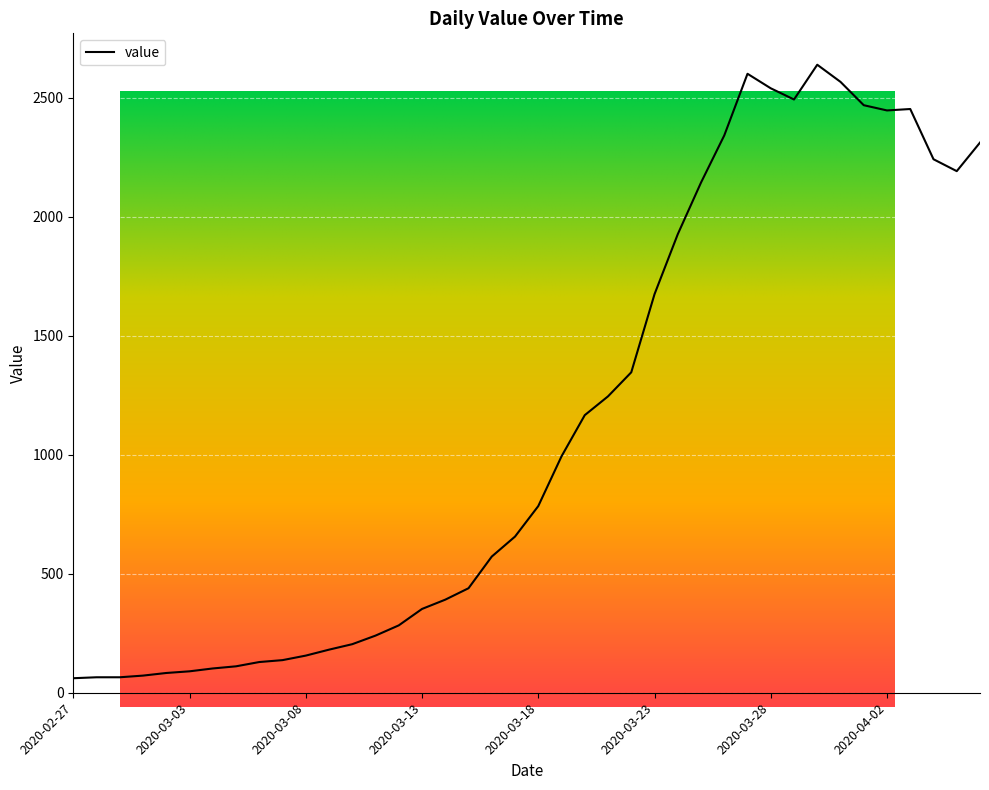

True or false: the data shows 94 at 2020-03-13.

False